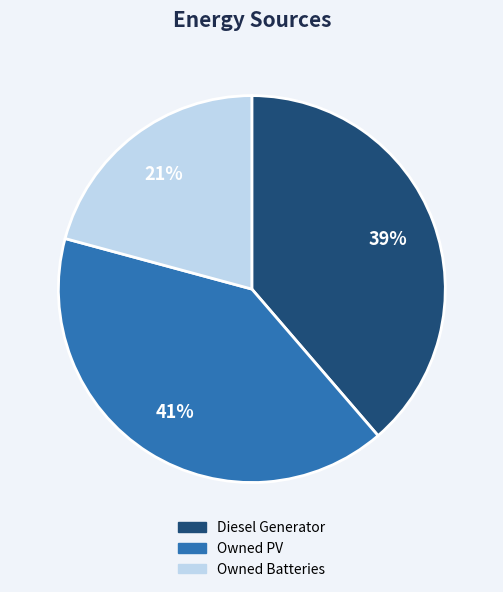

How many slices are in this pie chart?

3